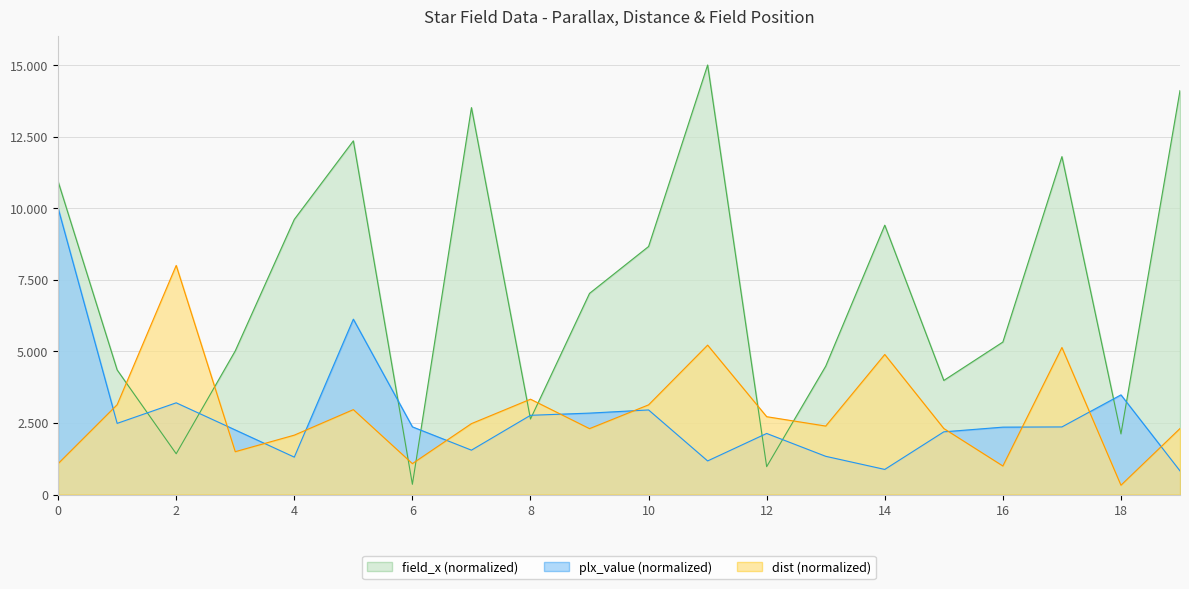

In plx_value, how many points are lower than both neighbors (excluding endpoints)?

5